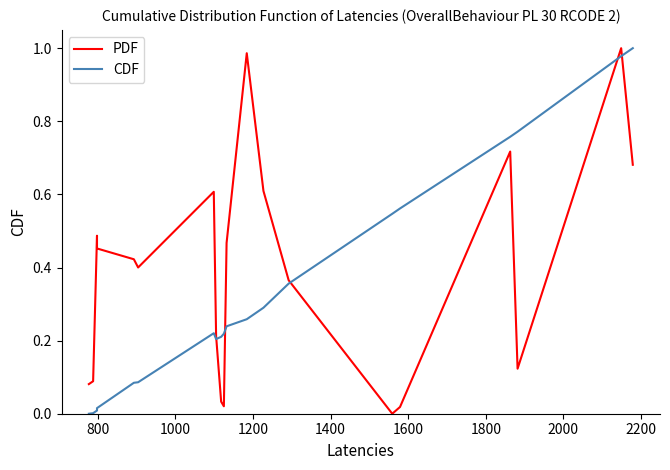

How many interior local peaks does the CDF series have?

1